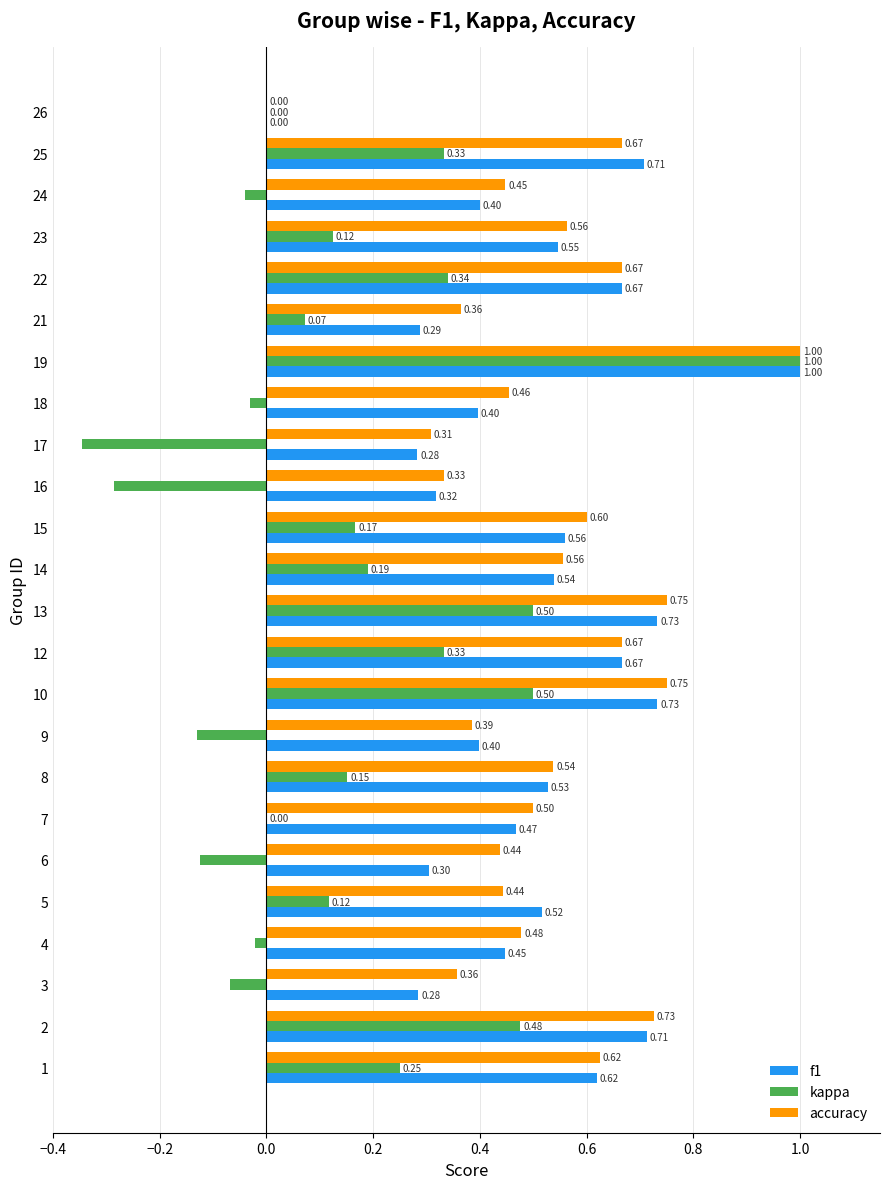

What is the total value across all series at 14?

1.3